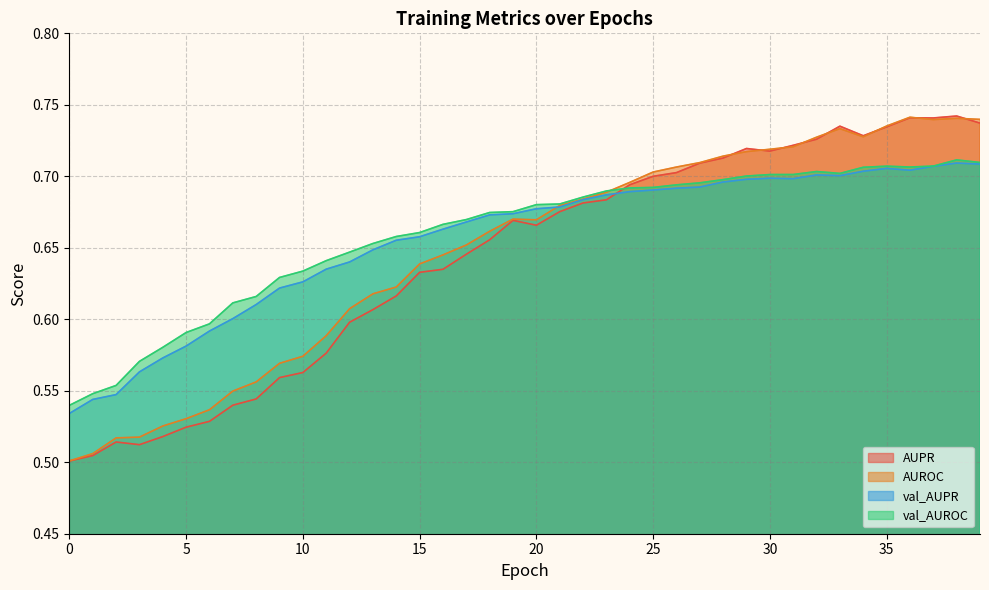

Which series ends up on top after the final intersection of val_AUPR and AUROC?

AUROC